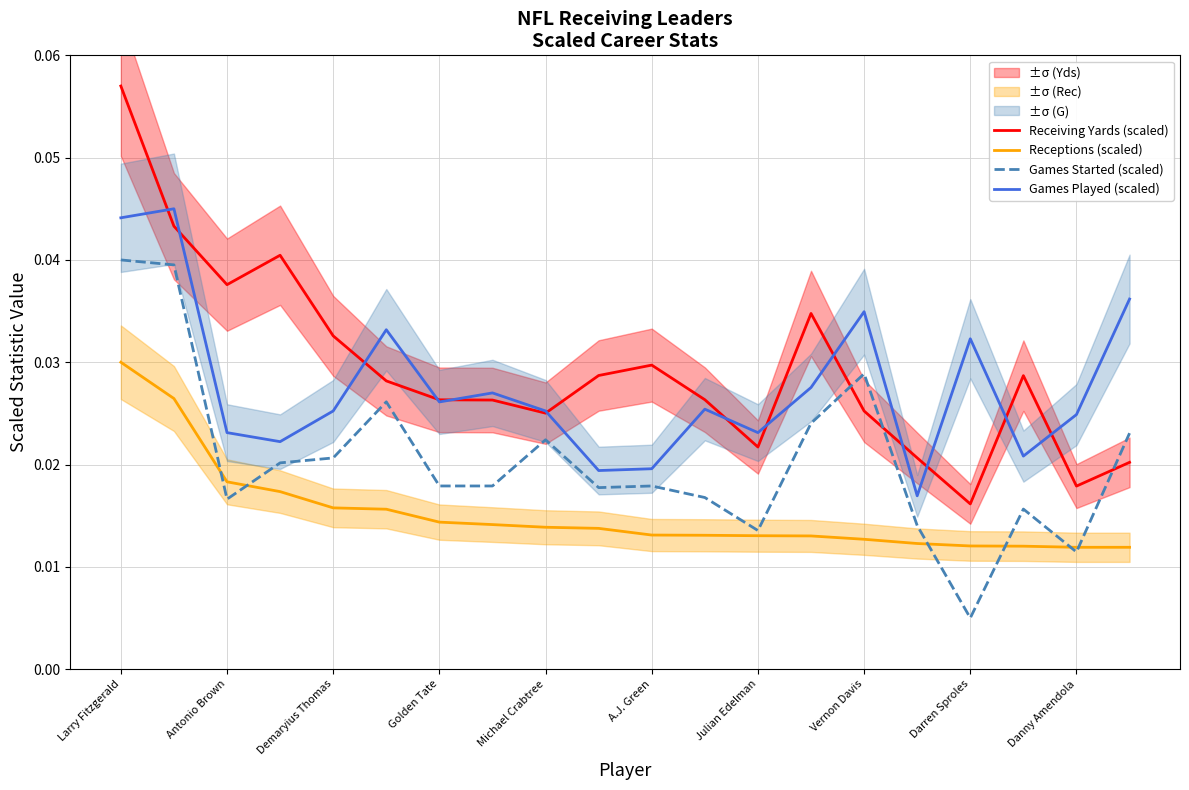

At how many categories does at least one series exceed 0?

20